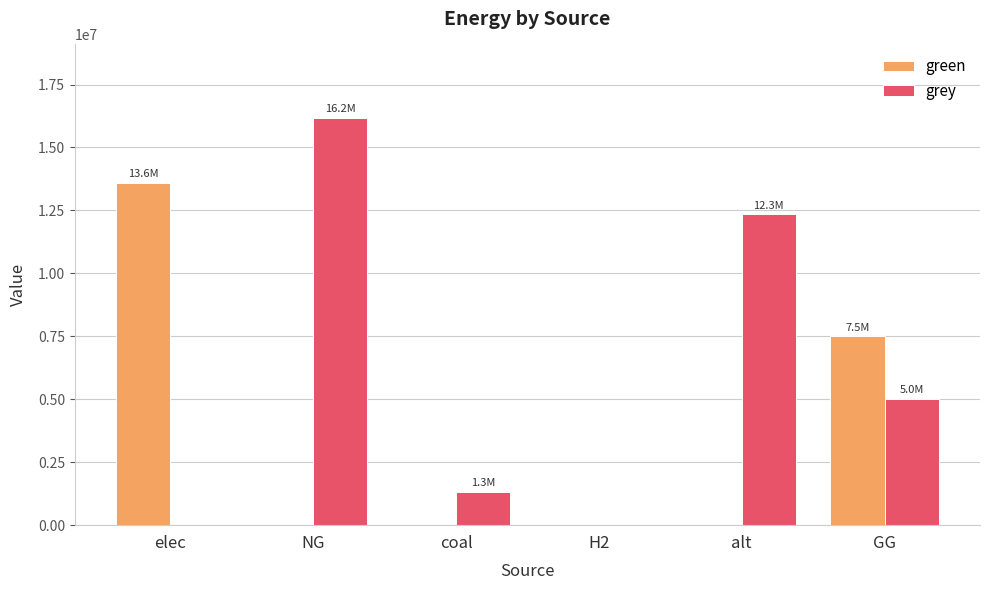

What value does the green series have at elec?

13605700.9